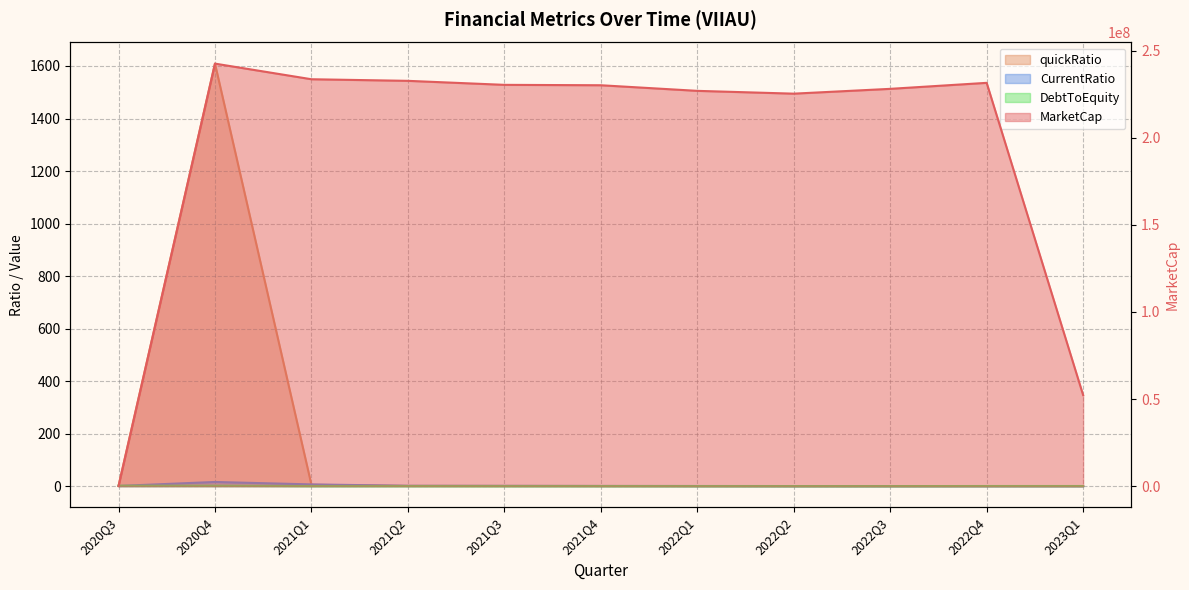

What is the highest value of the quickRatio series?

1609.0